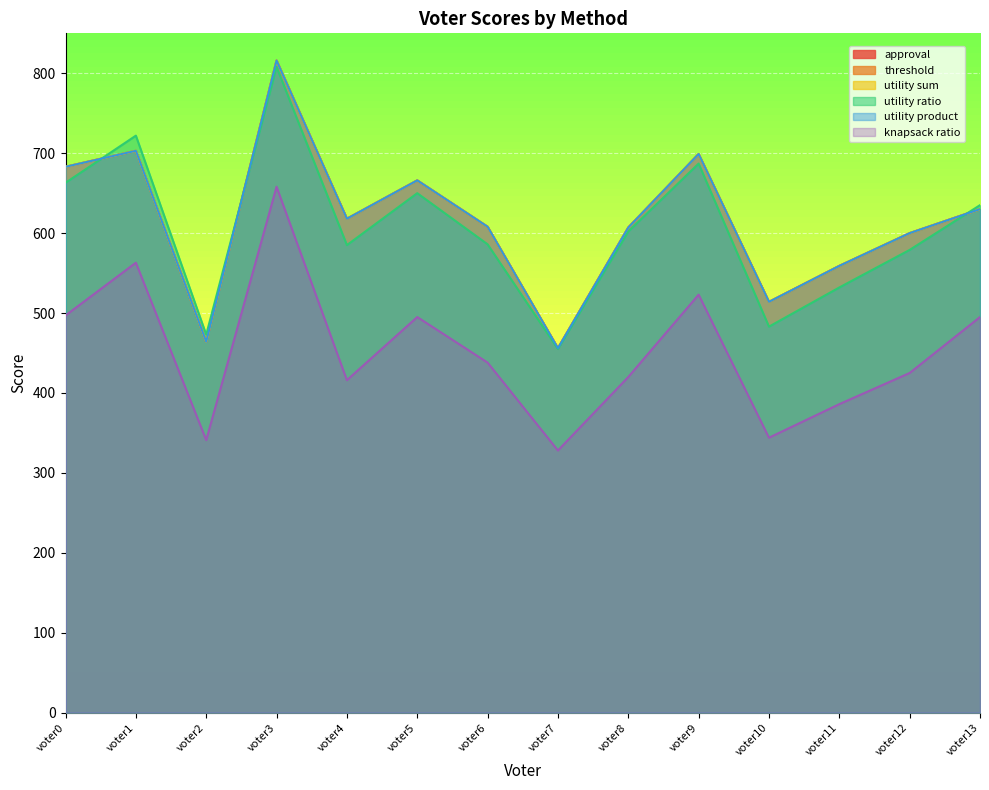

What is the difference between the highest and lowest values at voter8?

187